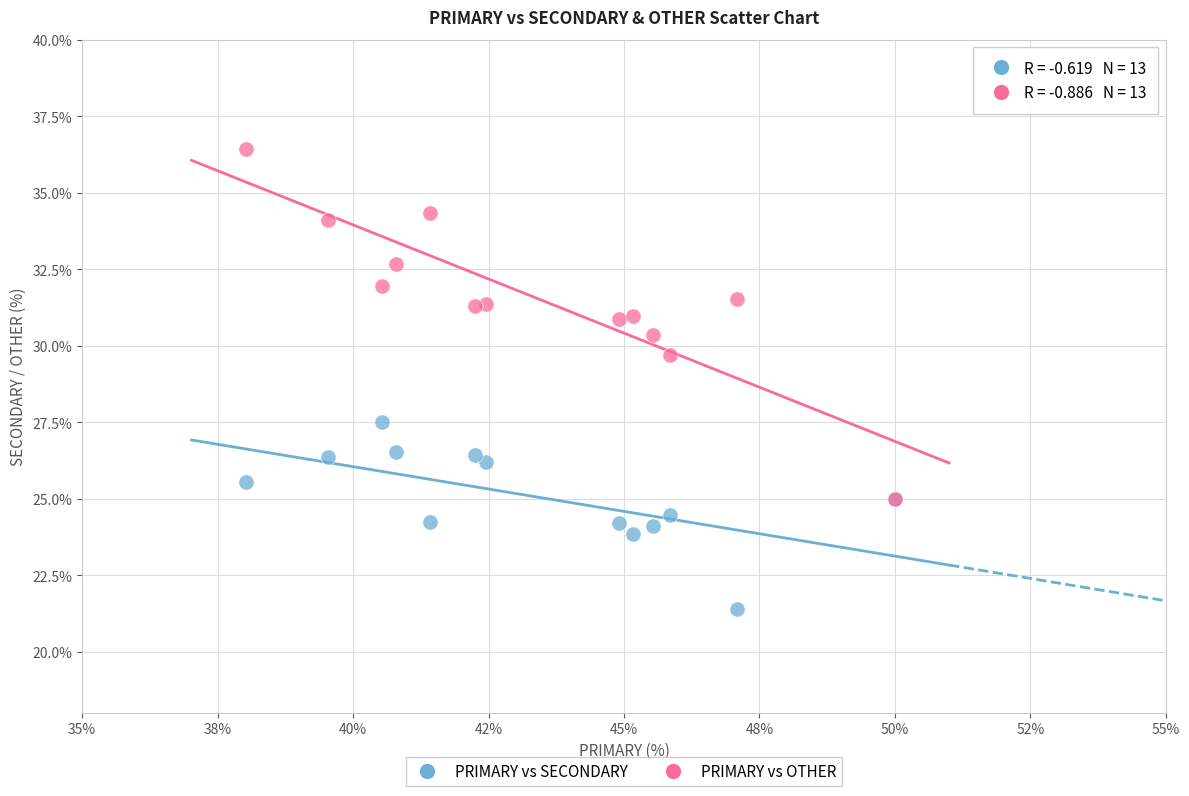

What are all the series names shown in the legend?

PRIMARY vs SECONDARY, PRIMARY vs OTHER